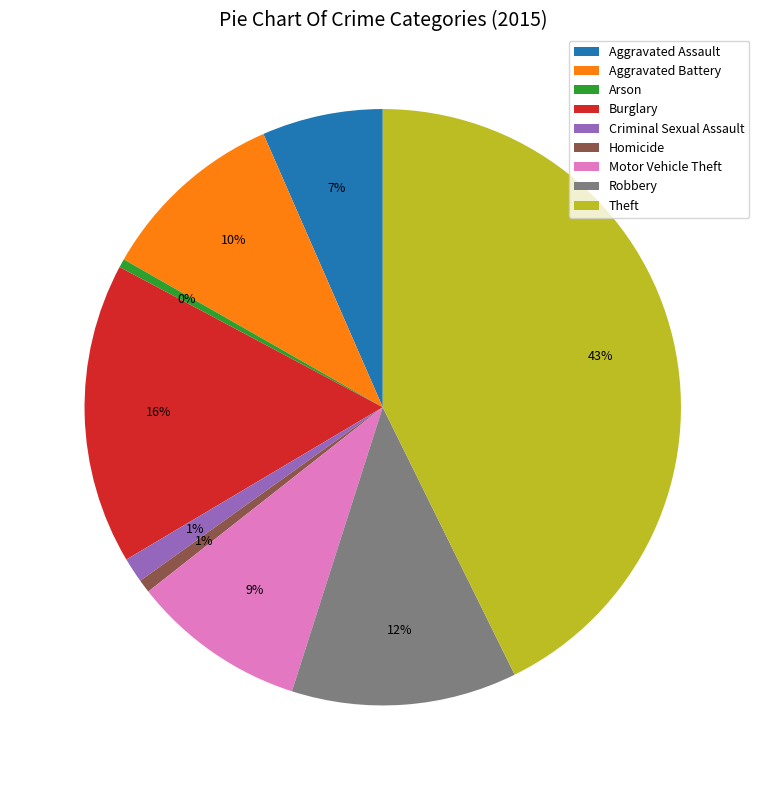

Is the sum of Criminal Sexual Assault and Aggravated Assault greater than half?

No